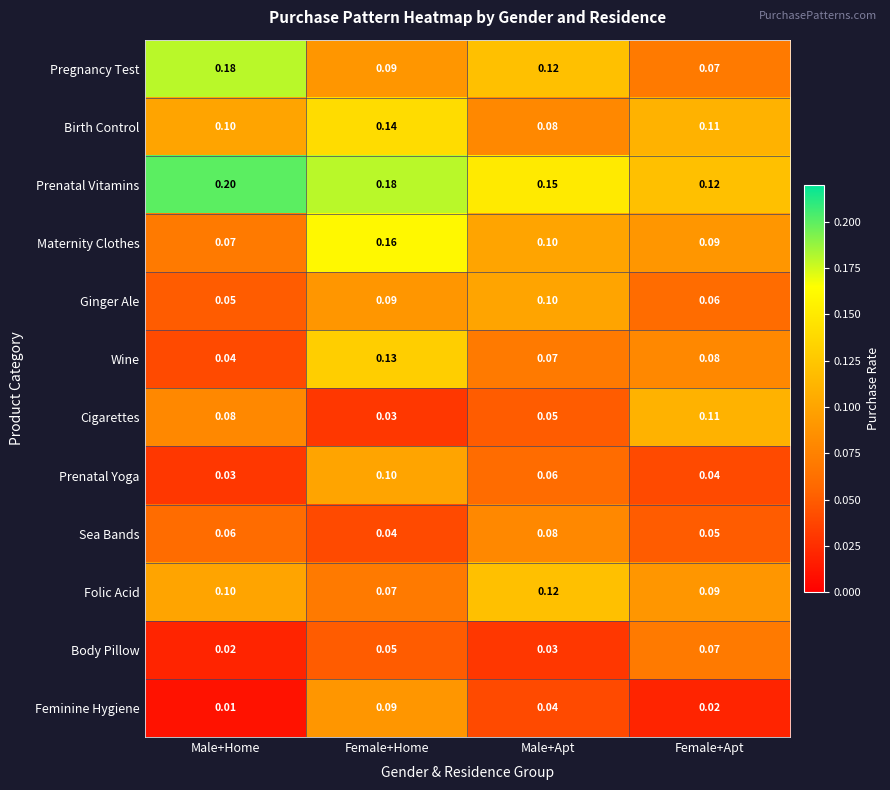

How many series are shown in this chart?

12